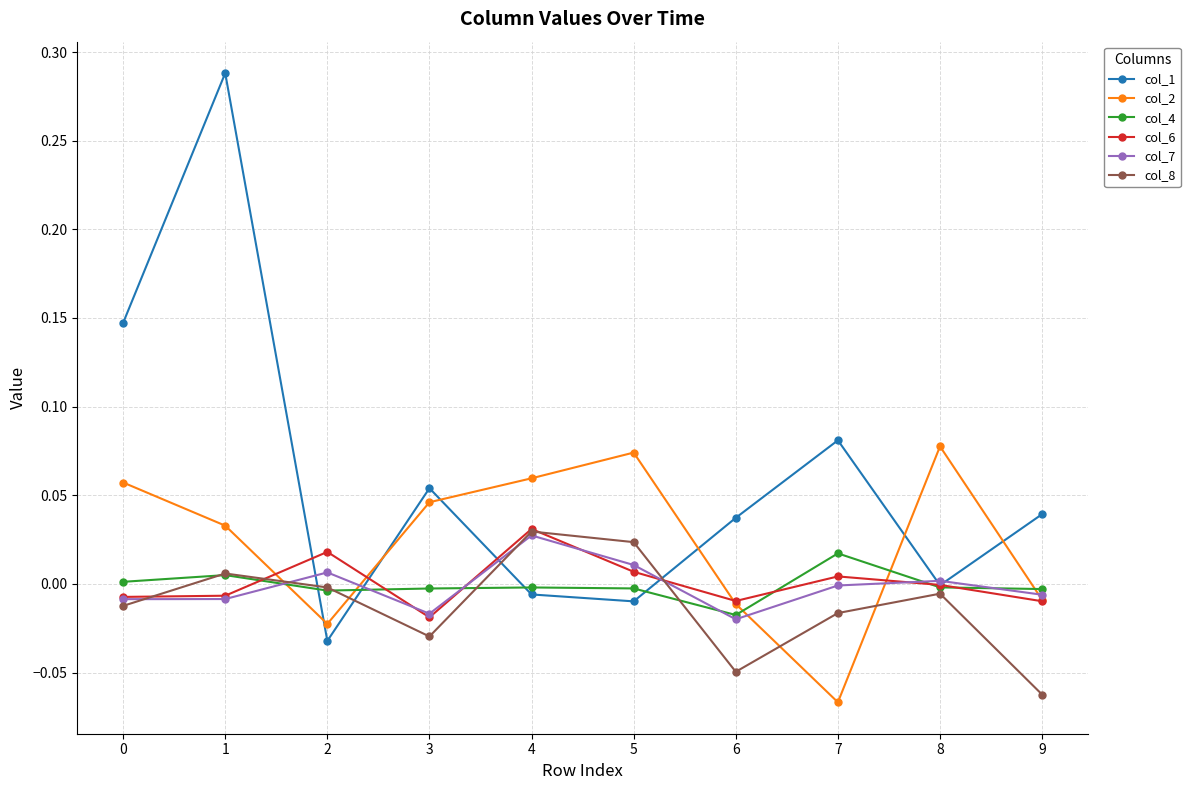

Which series has the widest spread of values?

col_1